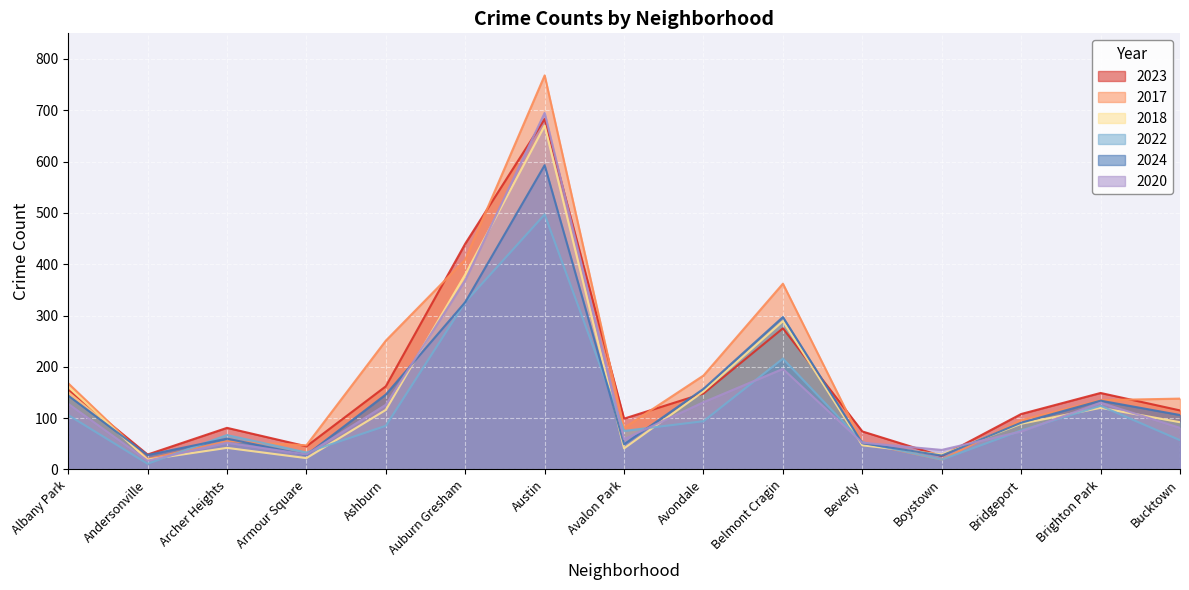

Where is the first local maximum for 2018?

Archer Heights